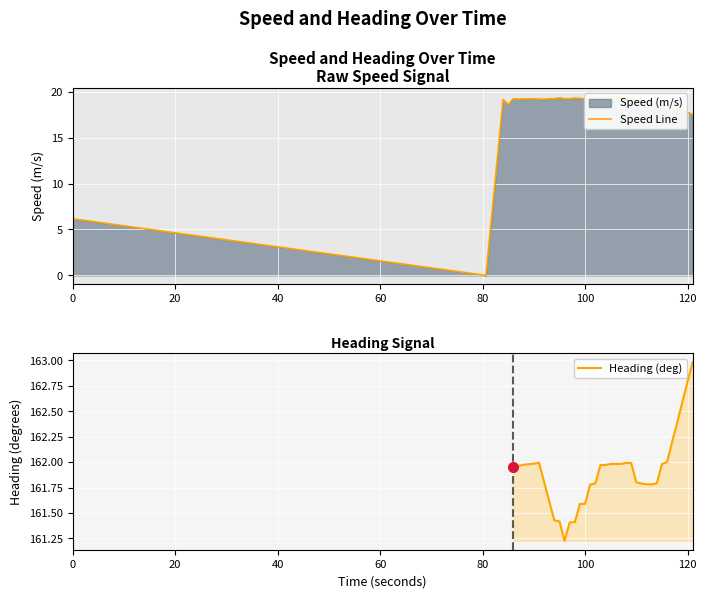

How many data points does each series have?

40